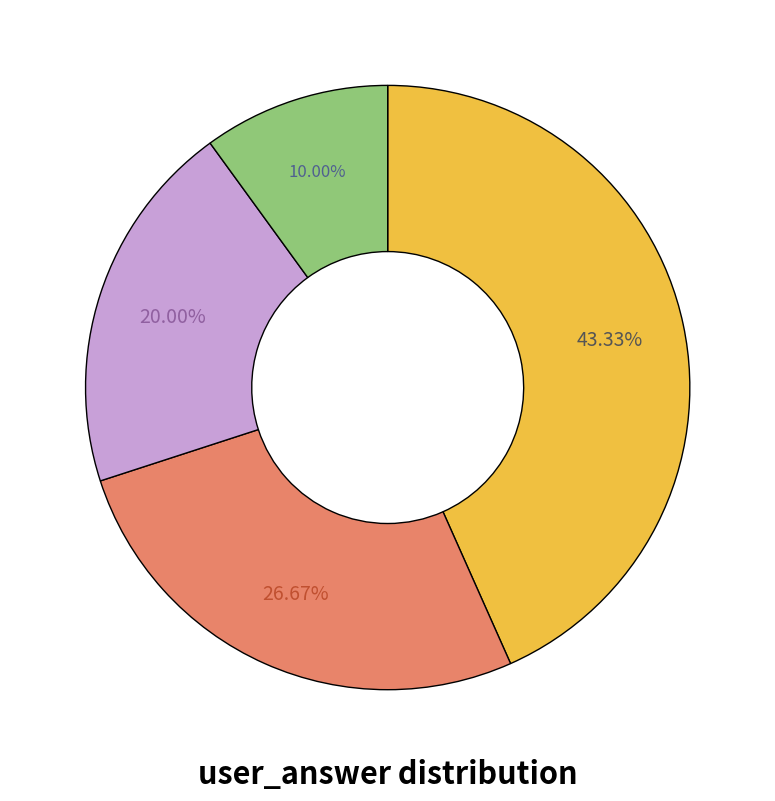

Is there any slice that represents more than half of the pie?

No